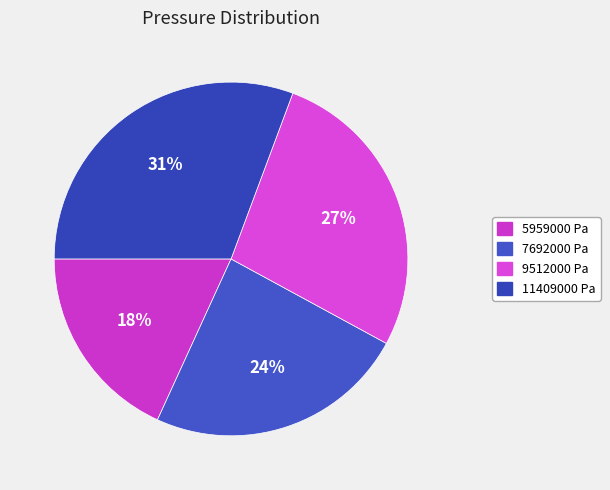

Does 11409000 Pa represent more than half of the total?

No